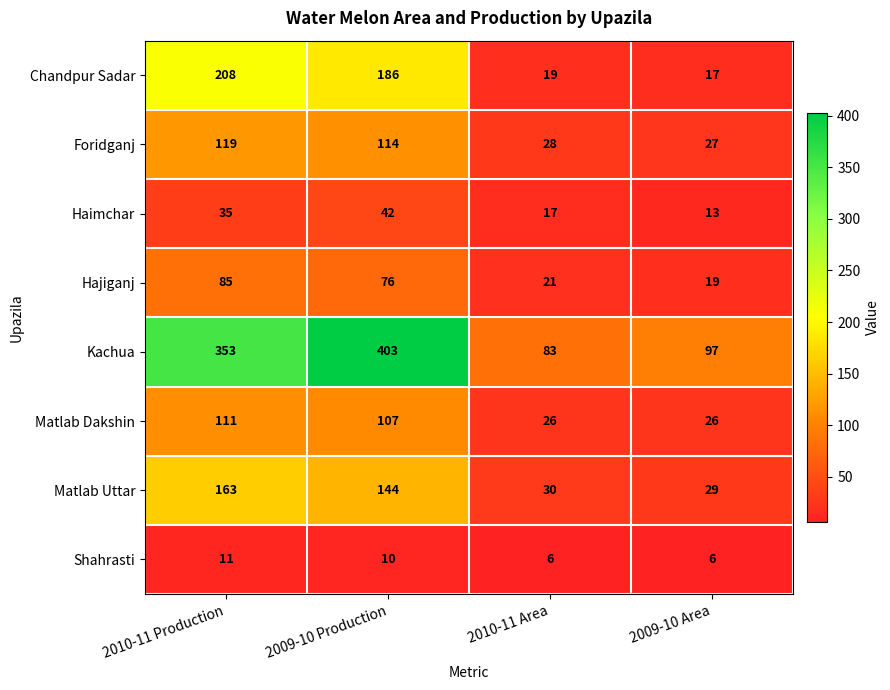

At which category does the chart reach its peak across all series?

2009-10 Production